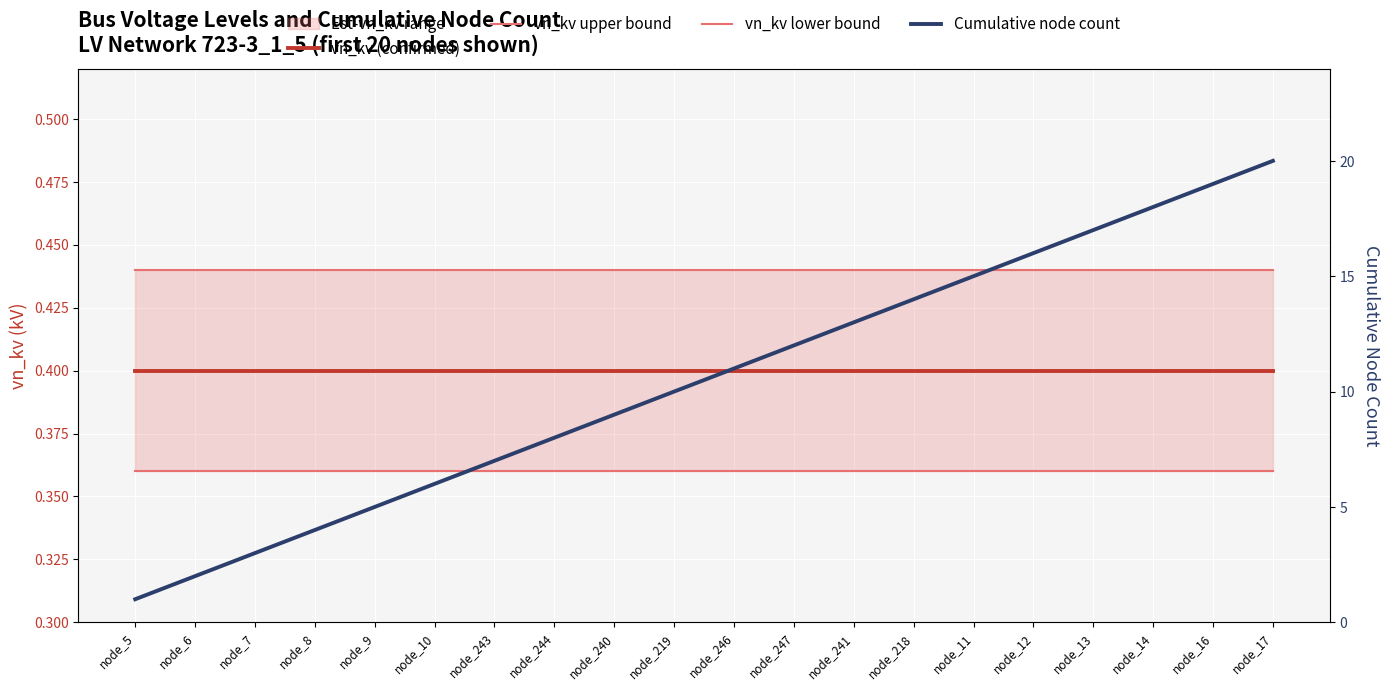

True or false: vn_kv (confirmed) and Cumulative node count intersect in this chart.

False